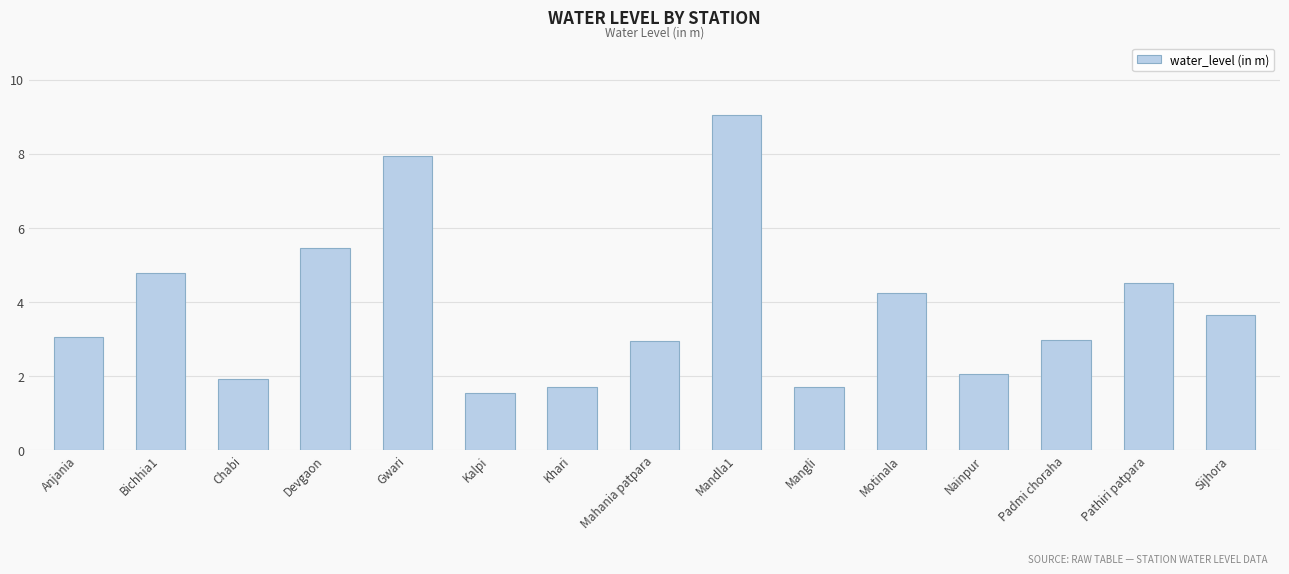

What is the sum of the values at Mahania patpara and Khari?

4.6